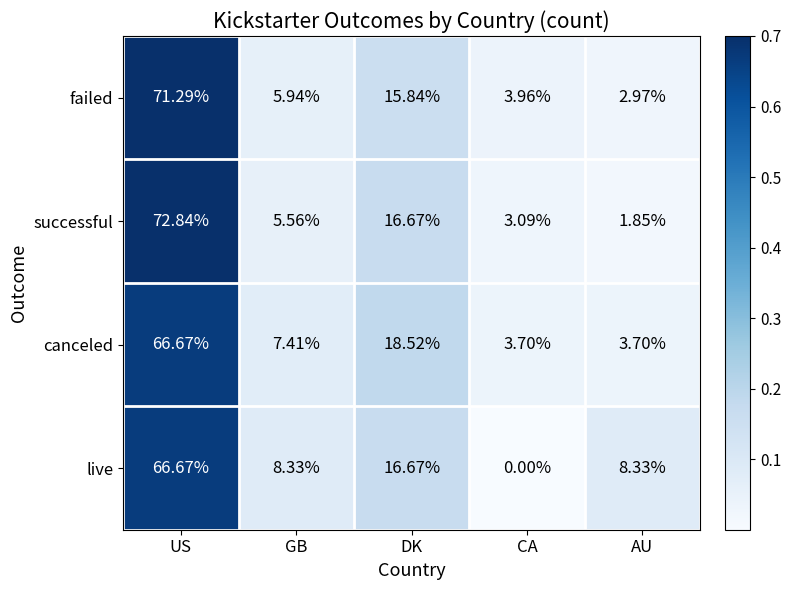

Rank the series at AU from highest to lowest value.

live, canceled, failed, successful